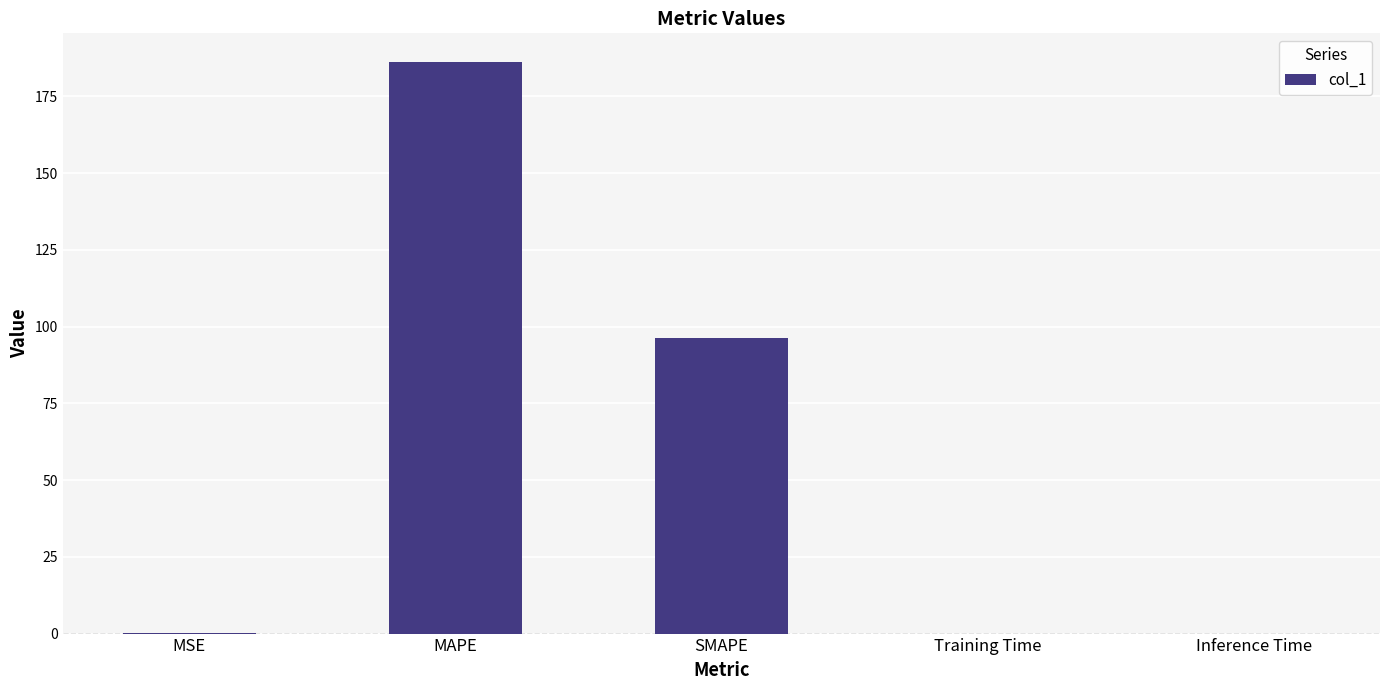

Where is the data nearest to the value 93?

SMAPE